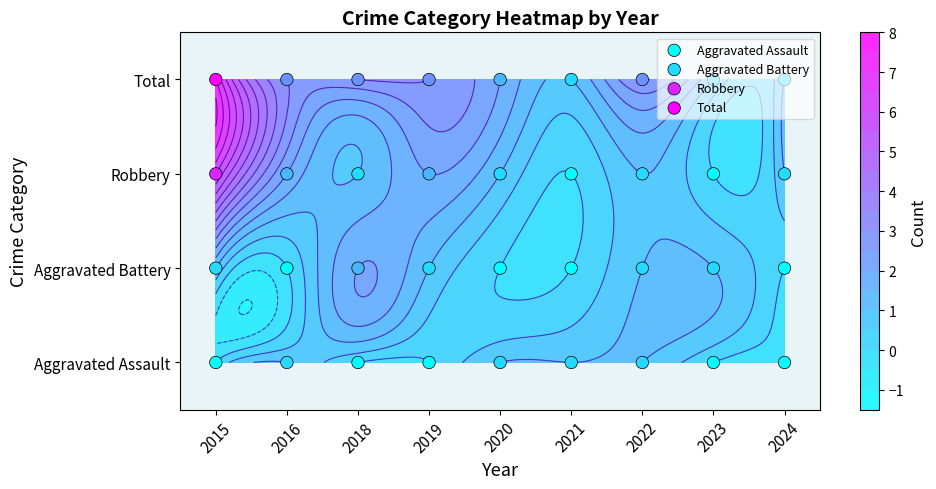

What is the approximate value of Total at 2021?

3